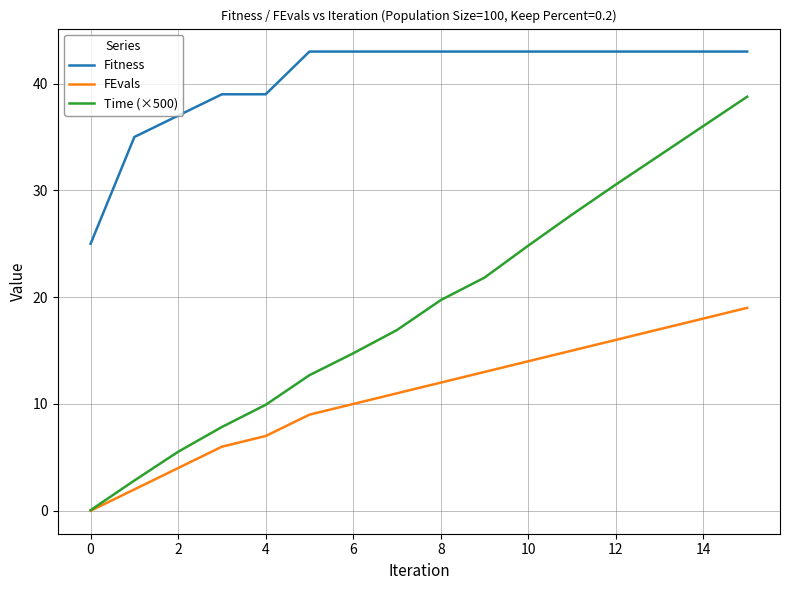

List the series in order of their overall mean, highest first.

Fitness, Time (×500), FEvals